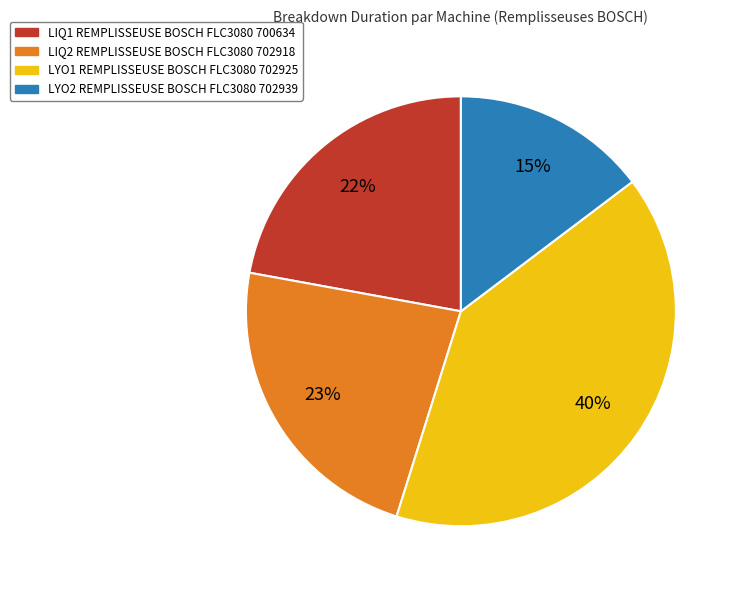

Is there any slice that represents more than half of the pie?

No